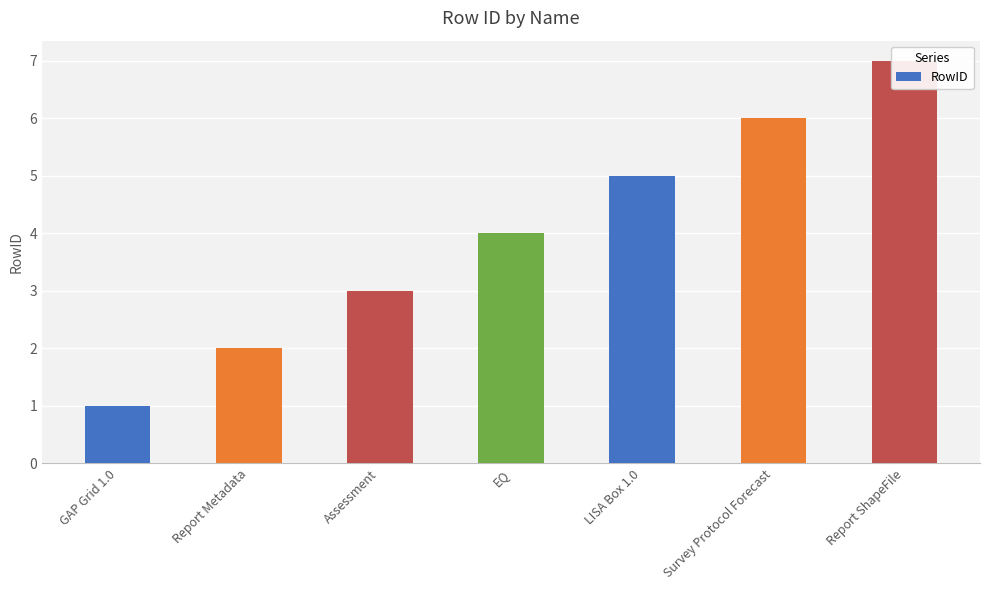

Count the values in the range 2 to 6.

5